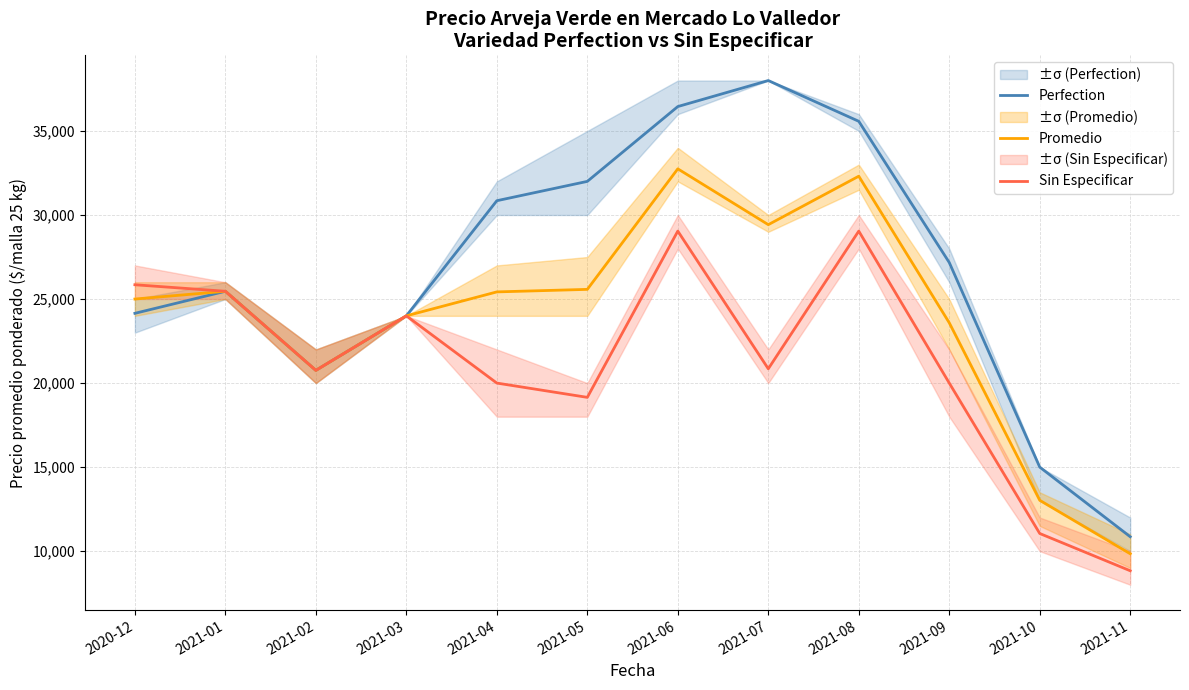

Rank the categories by Perfection value from lowest to highest.

2021-11, 2021-10, 2021-02, 2021-03, 2020-12, 2021-01, 2021-09, 2021-04, 2021-05, 2021-08, 2021-06, 2021-07